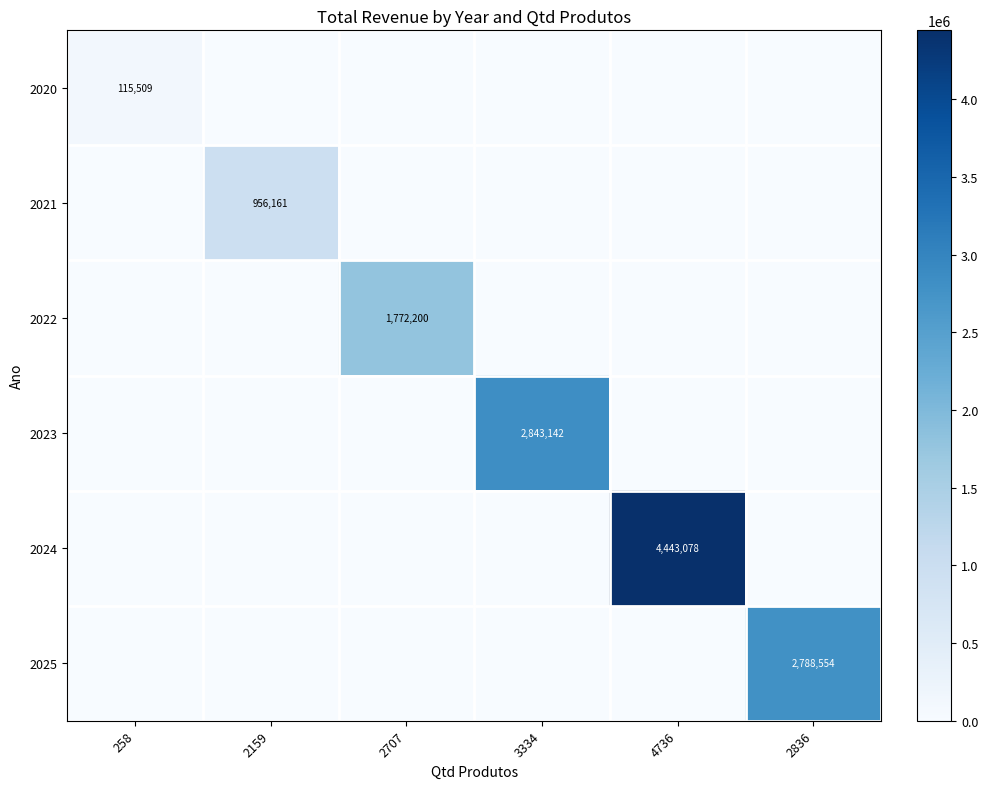

At how many categories does at least one series exceed 4095890?

1